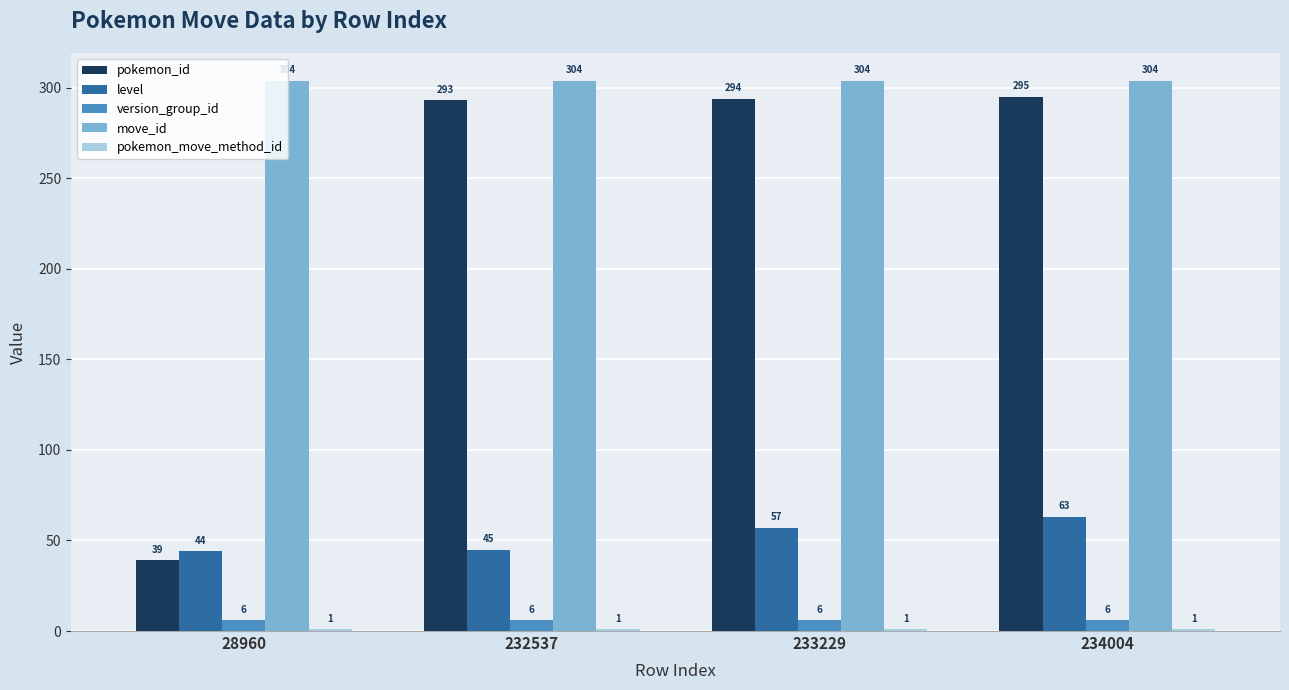

Is it true that level equals 57 at 233229?

True